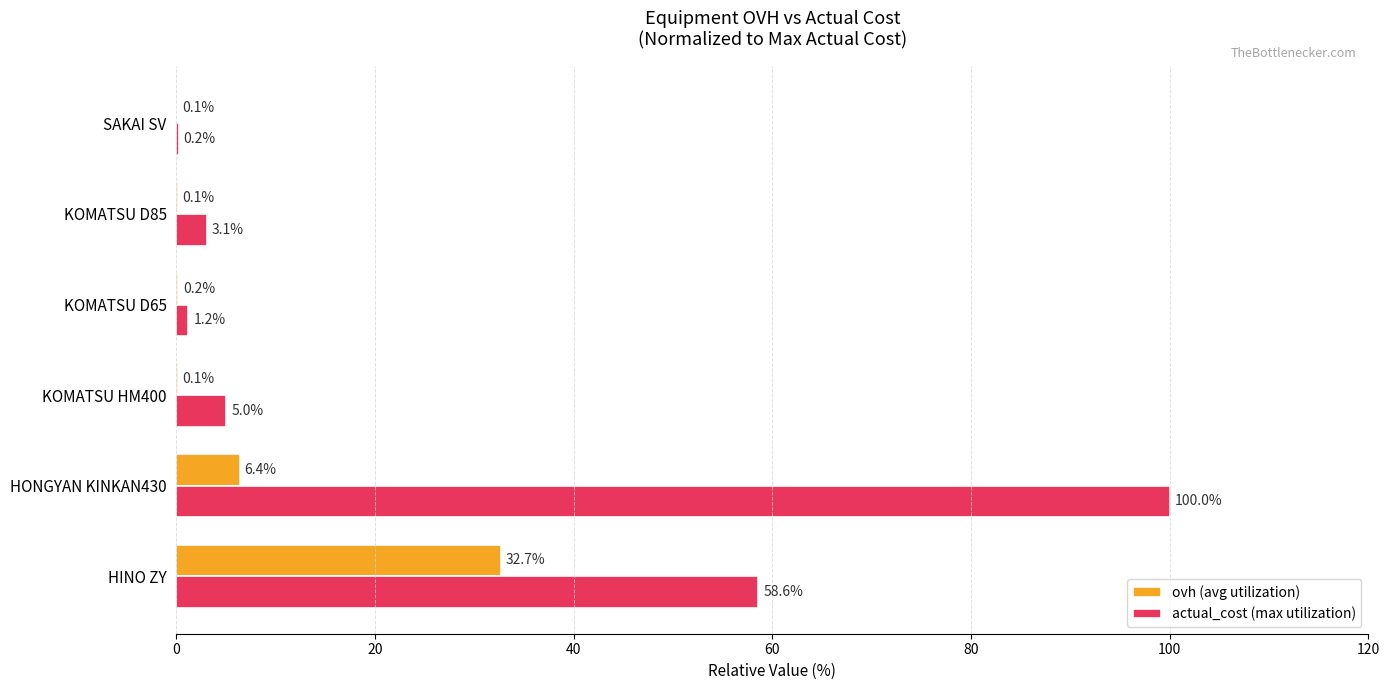

True or false: actual_cost (max utilization) has a value of 8.8 at KOMATSU HM400.

False